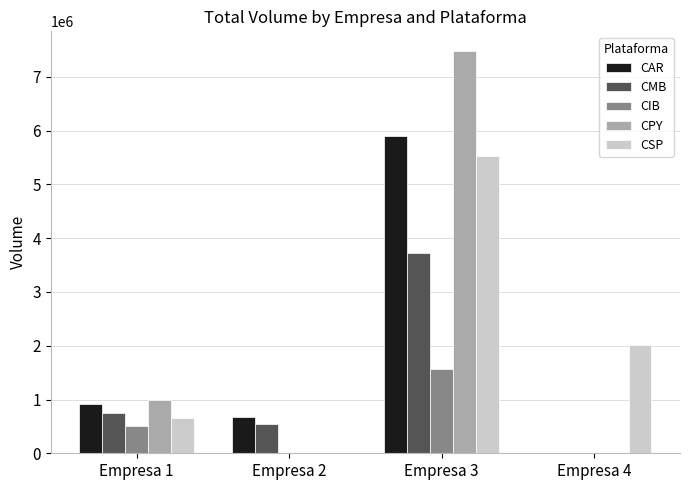

The CPY series shows 7474089 at Empresa 3. True or false?

True